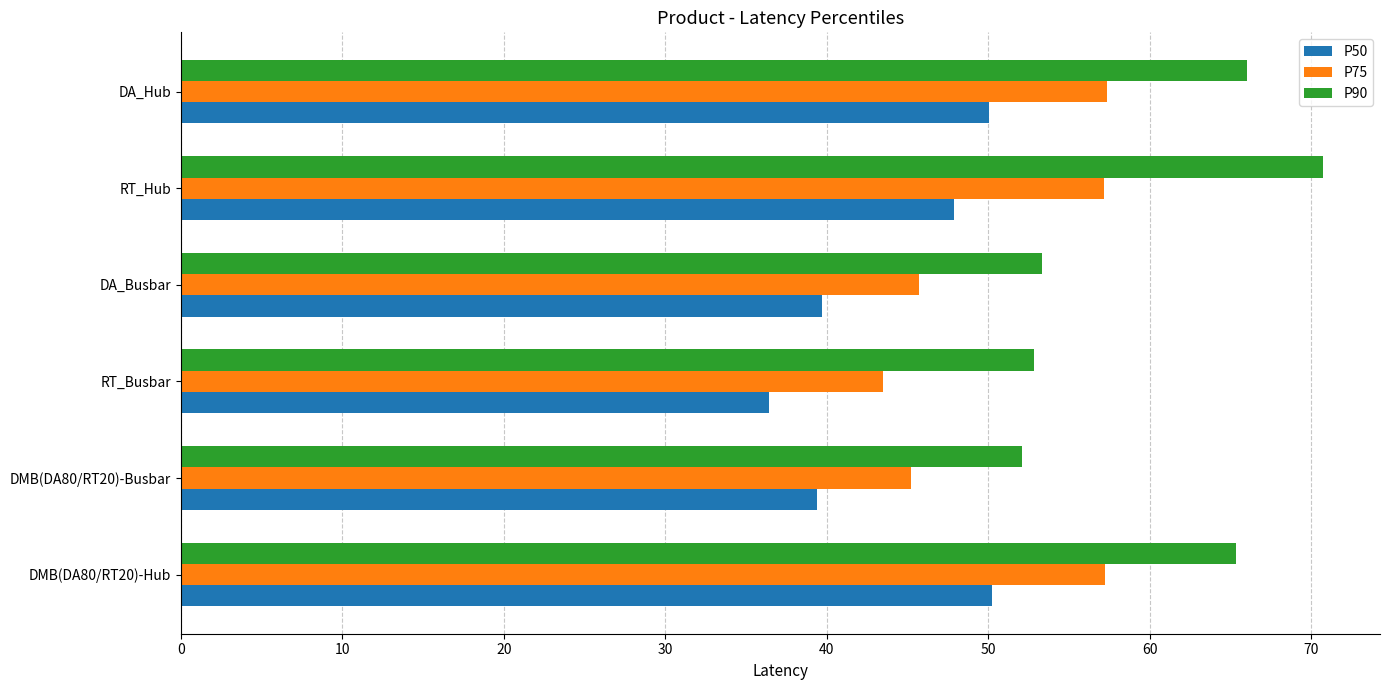

Which series has the largest range (max minus min)?

P90